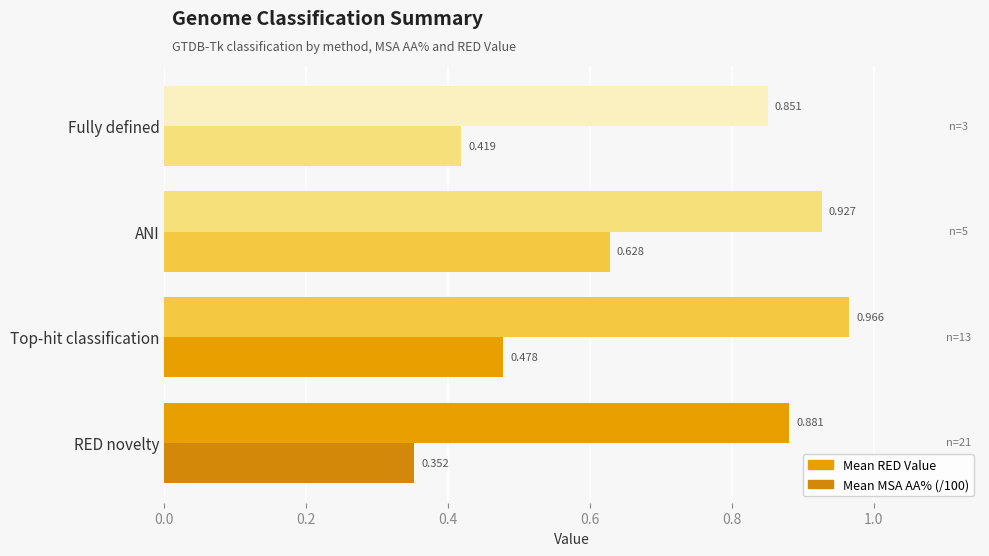

How many distinct data groups are displayed?

2